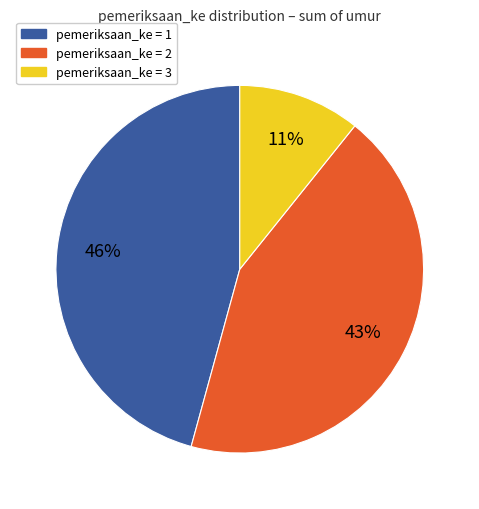

How many slices are in this pie chart?

3